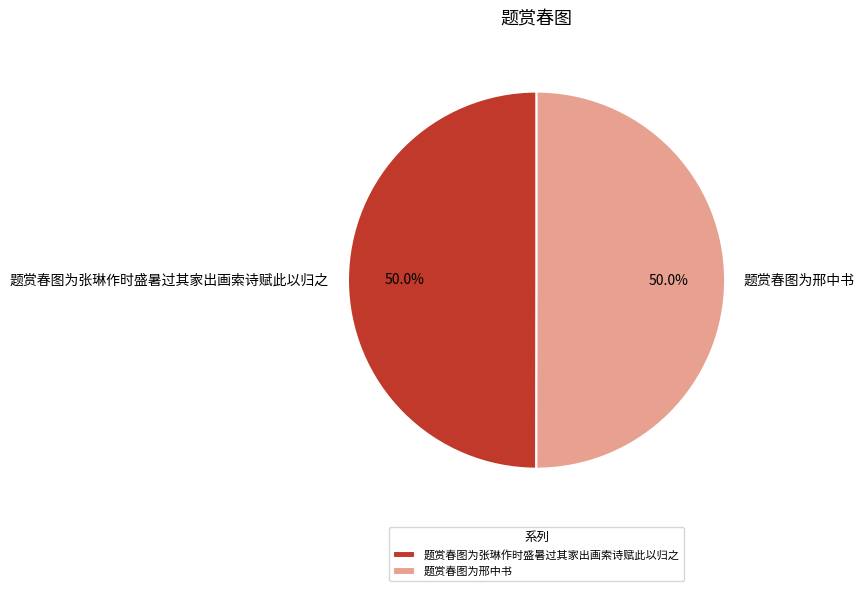

How many slices are in this pie chart?

2